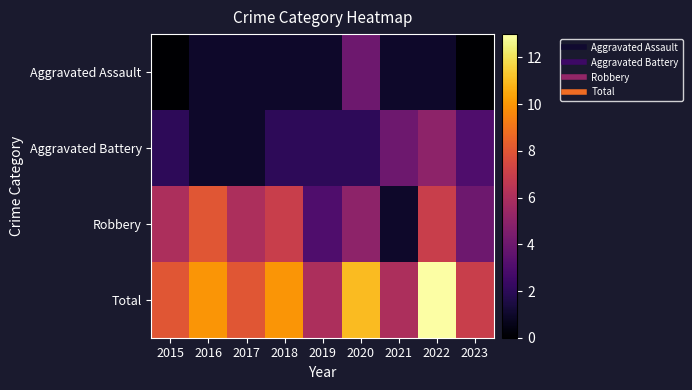

Reading right to left, extract all data points from this chart.

Aggravated Assault: 2023=0	2022=1	2021=1	2020=4	2019=1	2018=1	2017=1	2016=1	2015=0
Aggravated Battery: 2023=3	2022=5	2021=4	2020=2	2019=2	2018=2	2017=1	2016=1	2015=2
Robbery: 2023=4	2022=7	2021=1	2020=5	2019=3	2018=7	2017=6	2016=8	2015=6
Total: 2023=7	2022=13	2021=6	2020=11	2019=6	2018=10	2017=8	2016=10	2015=8